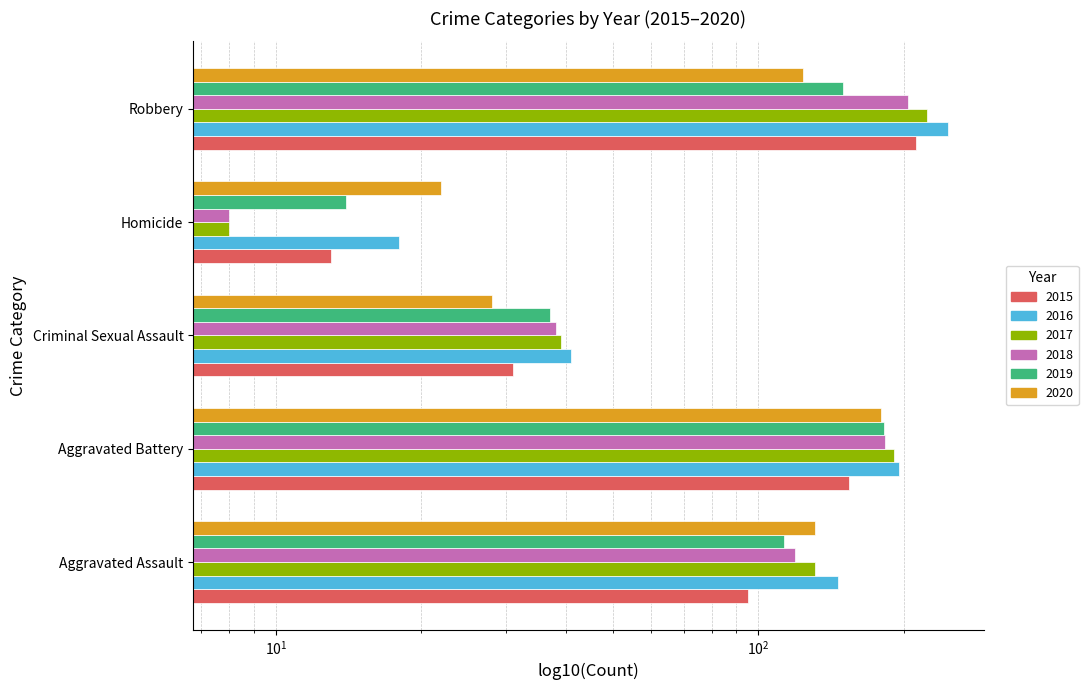

Is the value of 2020 at Aggravated Assault greater than the value of 2018 at Homicide?

Yes